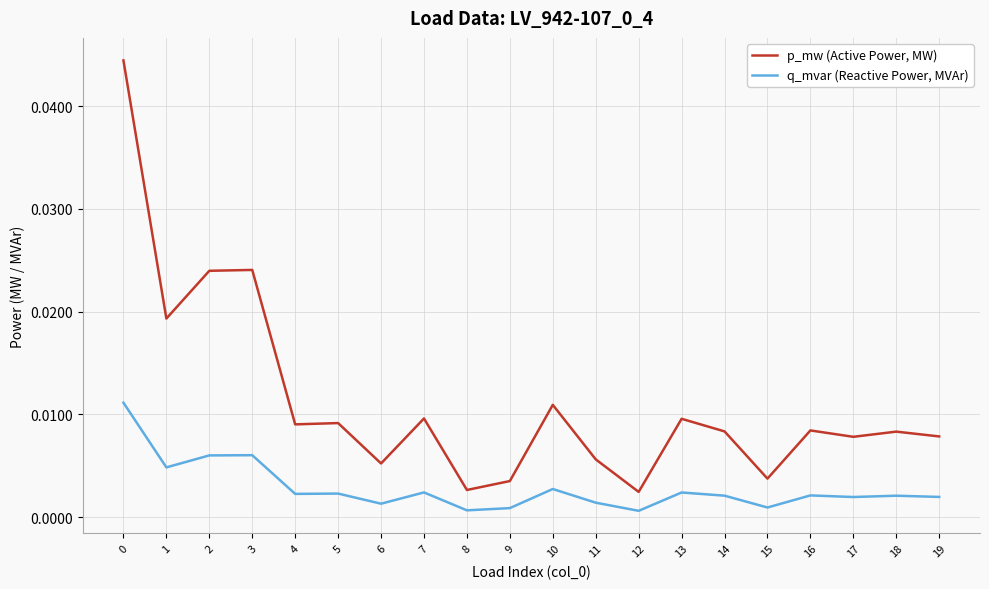

List the series in order of their peak value, lowest first.

q_mvar (Reactive Power, MVAr), p_mw (Active Power, MW)